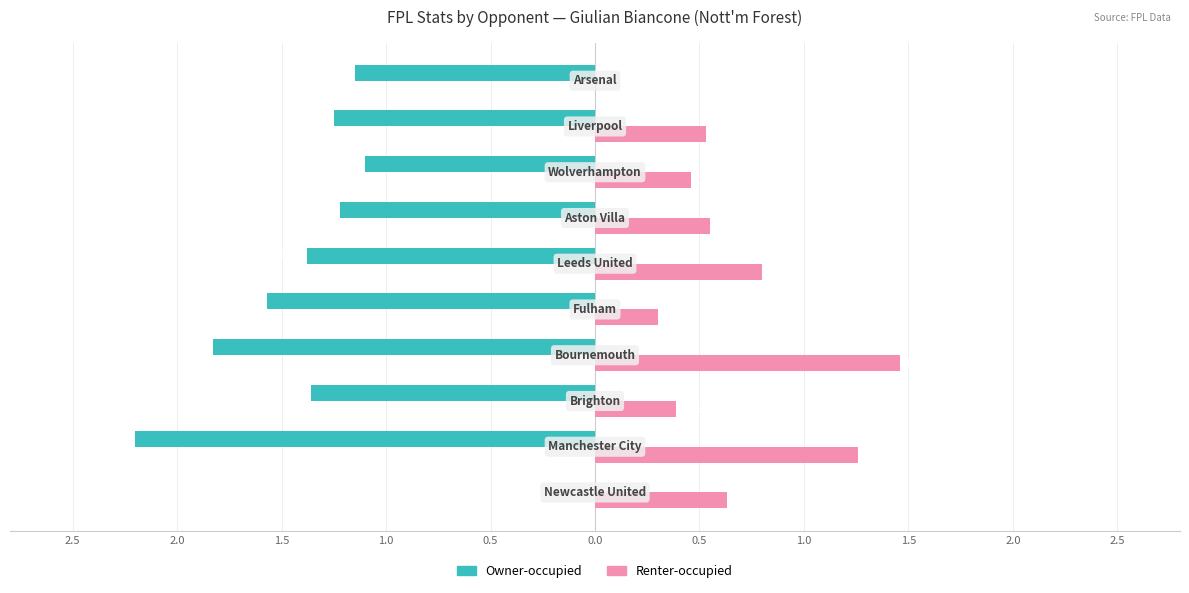

What are all the series names shown in the legend?

Owner-occupied, Renter-occupied